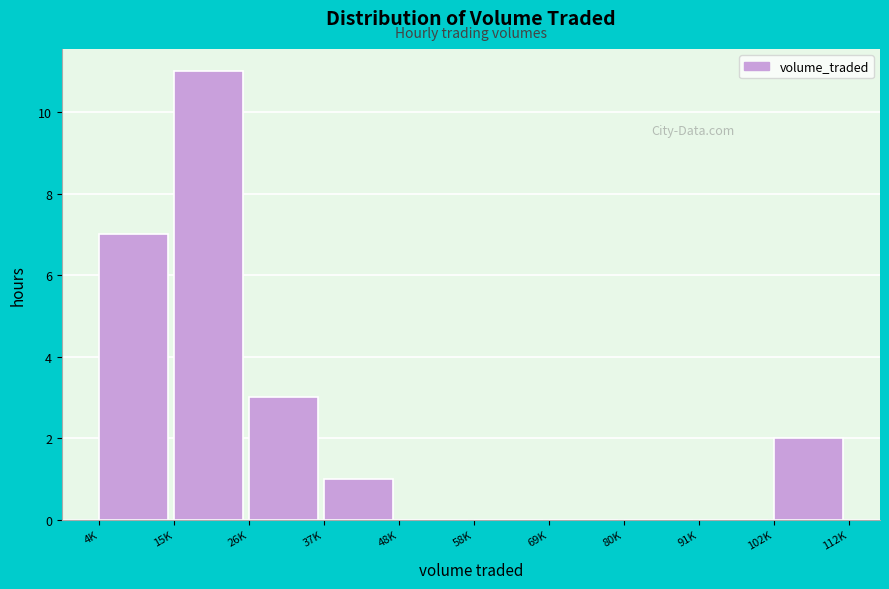

Reading left to right, extract all data points from this chart.

4K=7	15K=11	26K=3	37K=1	48K=0	58K=0	69K=0	80K=0	91K=0	102K=2